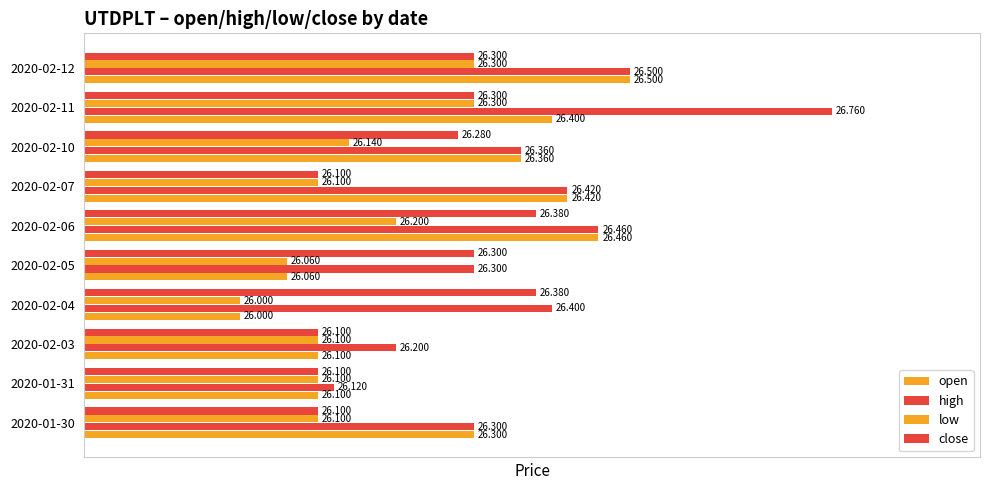

List the labels in order of high value, smallest first.

2020-01-31, 2020-02-03, 2020-01-30, 2020-02-05, 2020-02-10, 2020-02-04, 2020-02-07, 2020-02-06, 2020-02-12, 2020-02-11